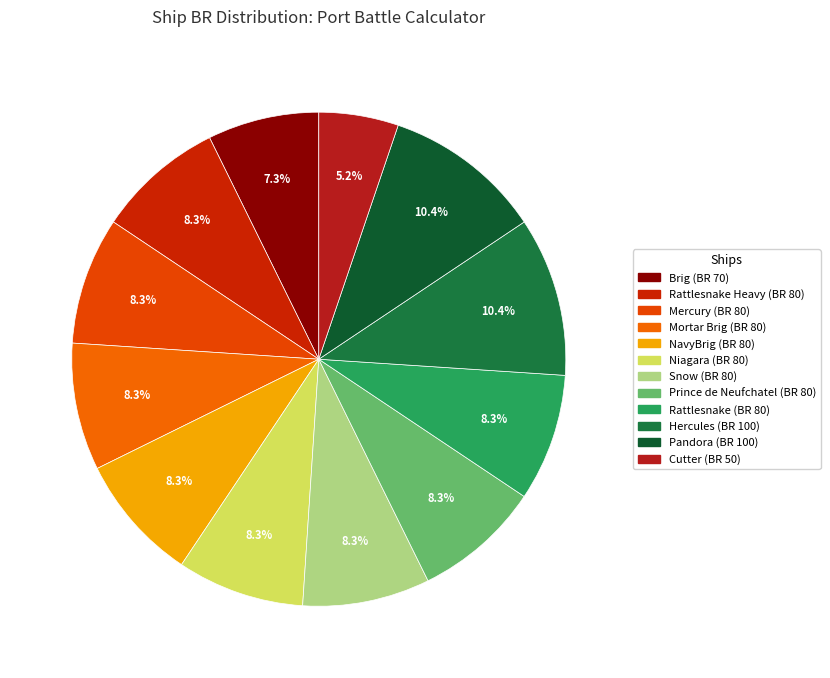

Is it true that Mortar Brig (BR 80) is 21% of the pie?

False